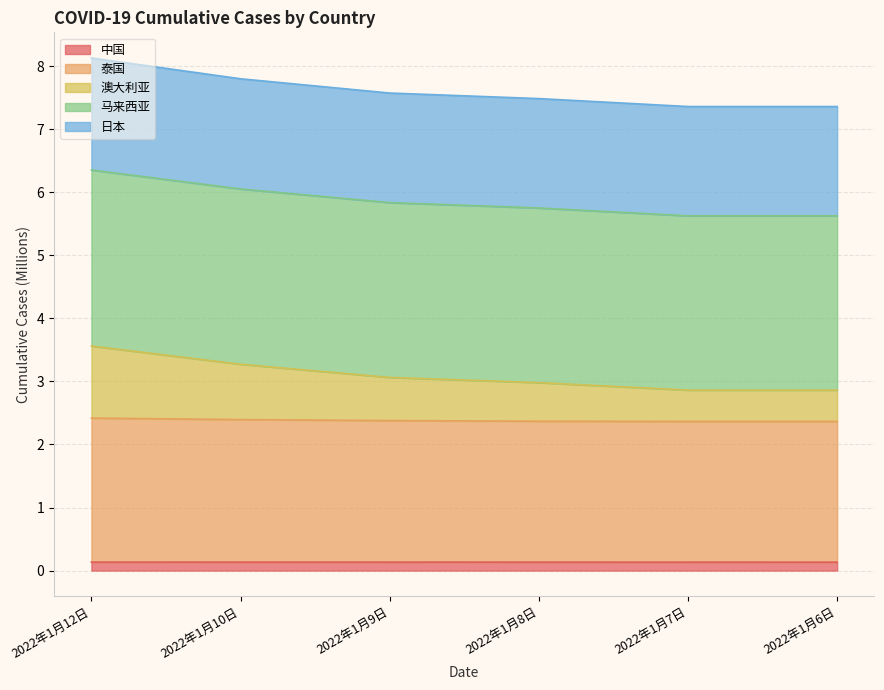

What is the label of the 2nd point from the right?

2022年1月7日